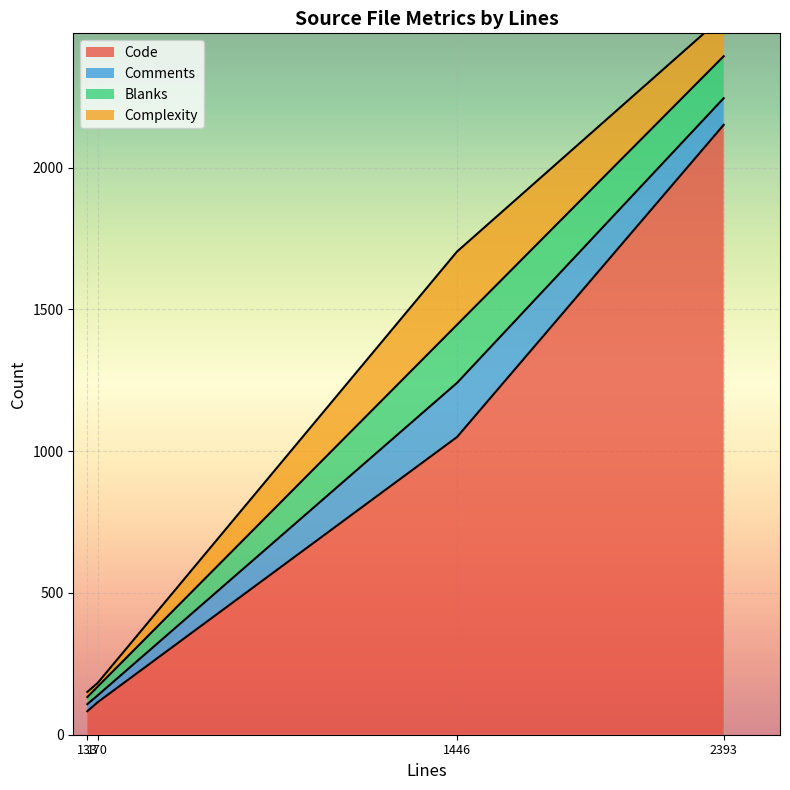

What is the sum of all Complexity values?

431